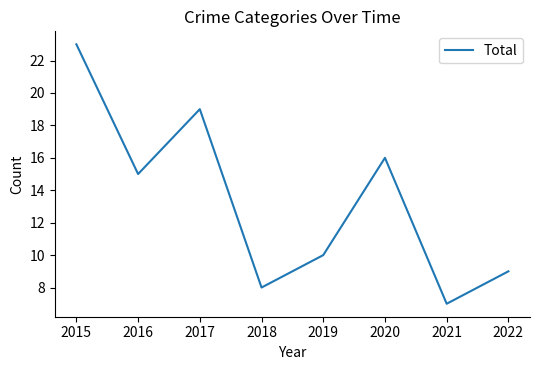

What is the ratio of the value at 2020 to the value at 2021?

2.3